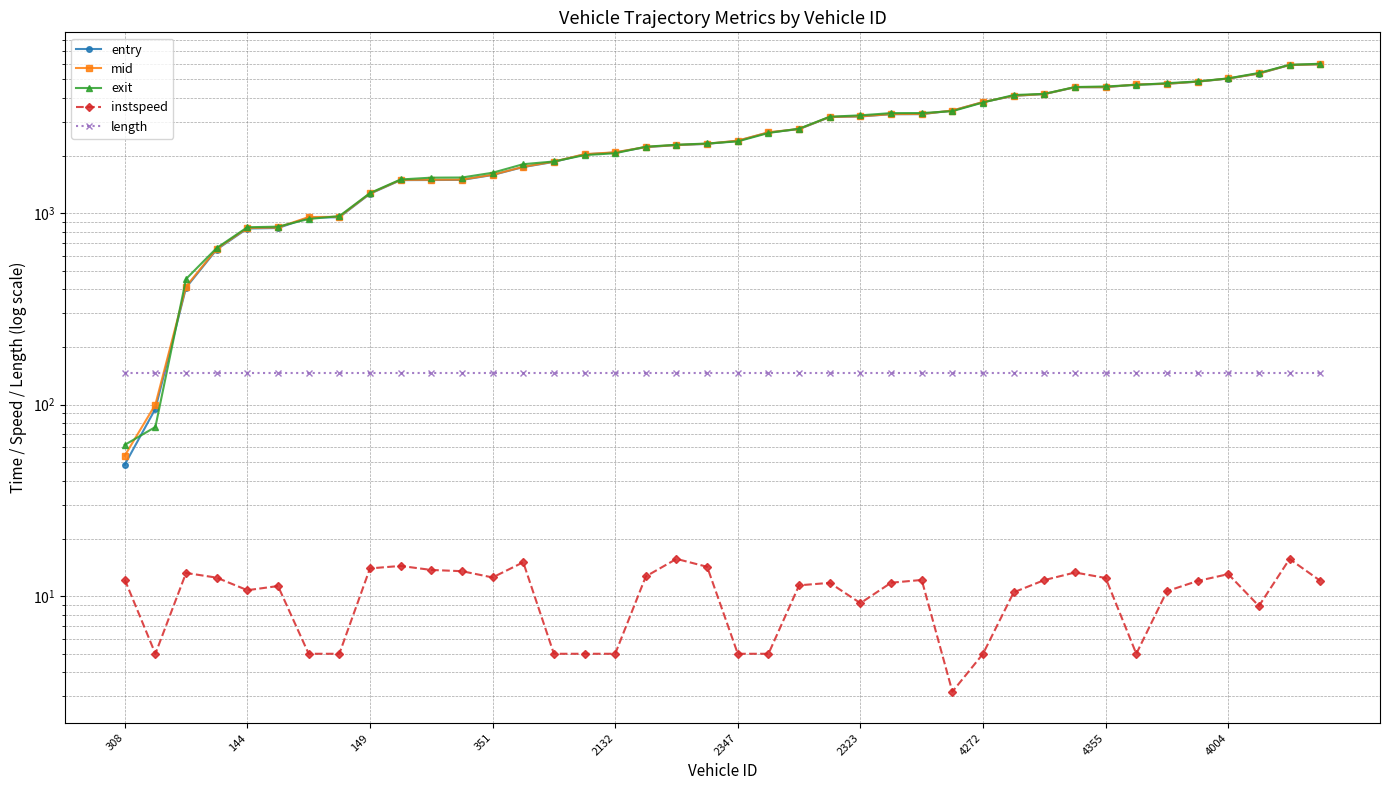

List the labels in order of exit value, largest first.

39, 38, 37, 36, 35, 34, 33, 32, 31, 30, 29, 28, 27, 26, 25, 24, 23, 22, 21, 20, 19, 18, 17, 16, 15, 14, 13, 12, 11, 10, 4004, 4355, 4272, 2323, 2347, 2132, 351, 149, 144, 308